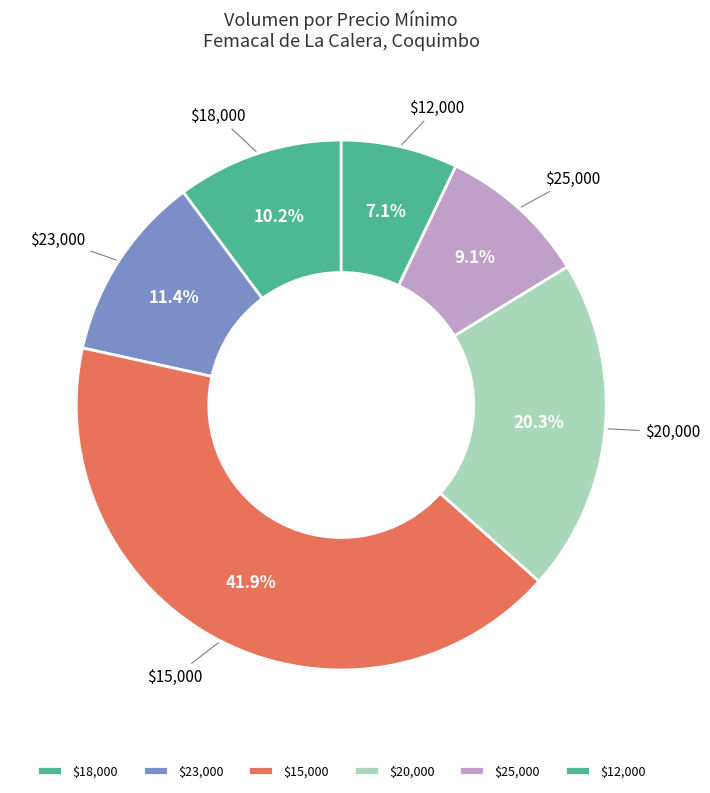

Is there any slice that represents more than half of the pie?

No